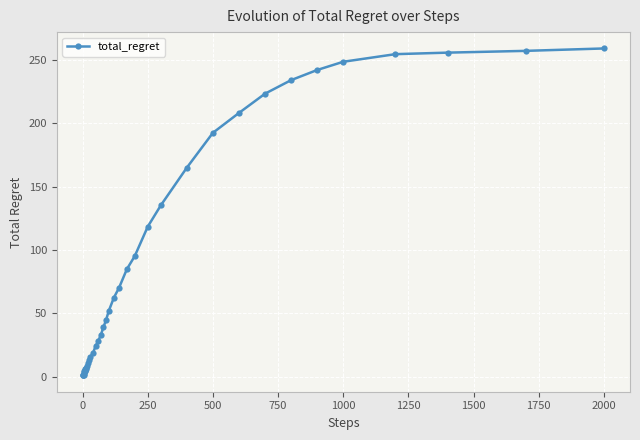

What is the greatest value displayed?

259.0